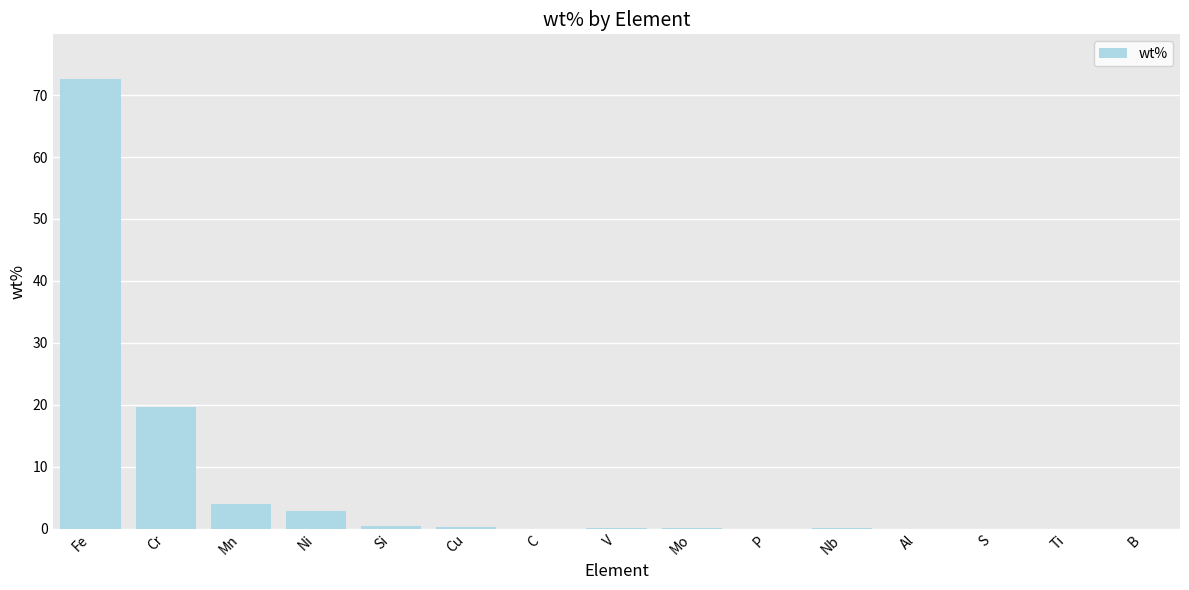

True or false: the data shows 72.5 at Fe.

True